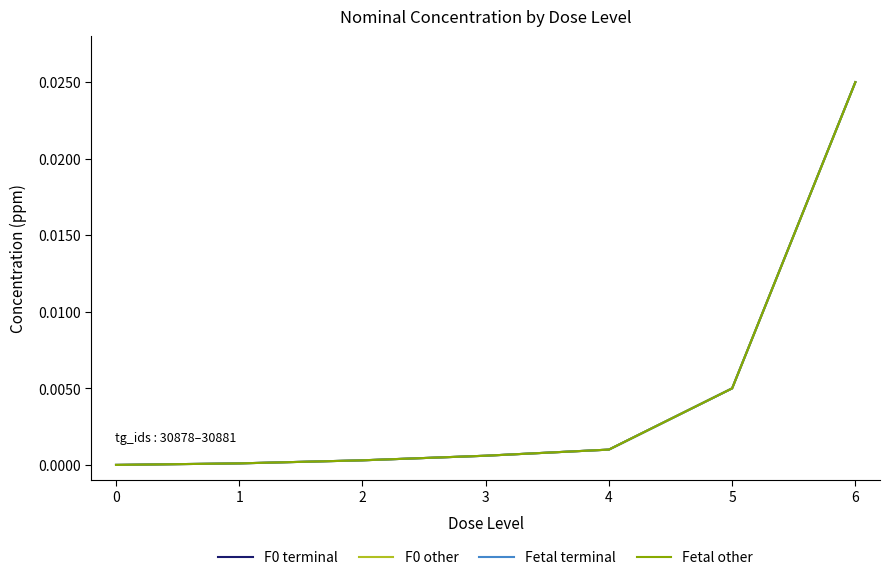

Rank the categories by F0 other value from lowest to highest.

0, 1, 2, 3, 4, 5, 6